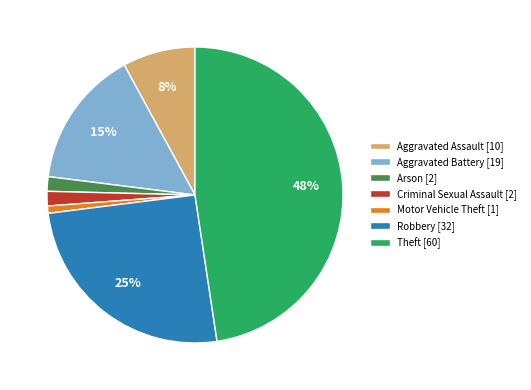

Is it true that Robbery [32] is 25% of the pie?

True